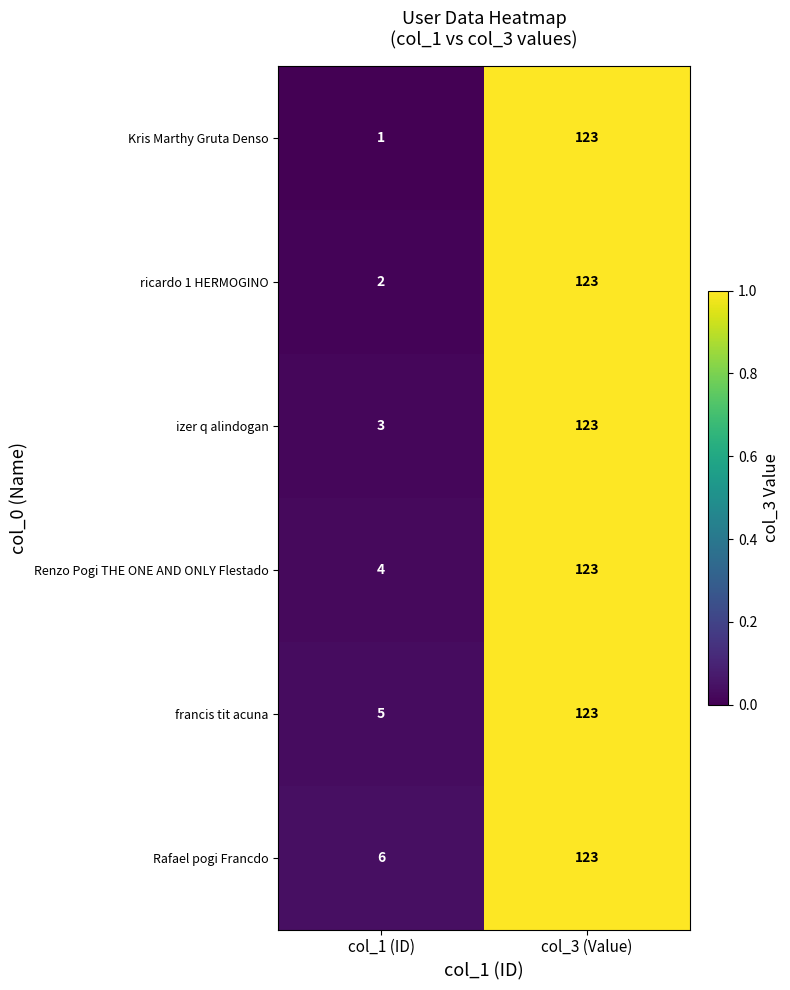

What is the total value across all series at col_3 (Value)?

738